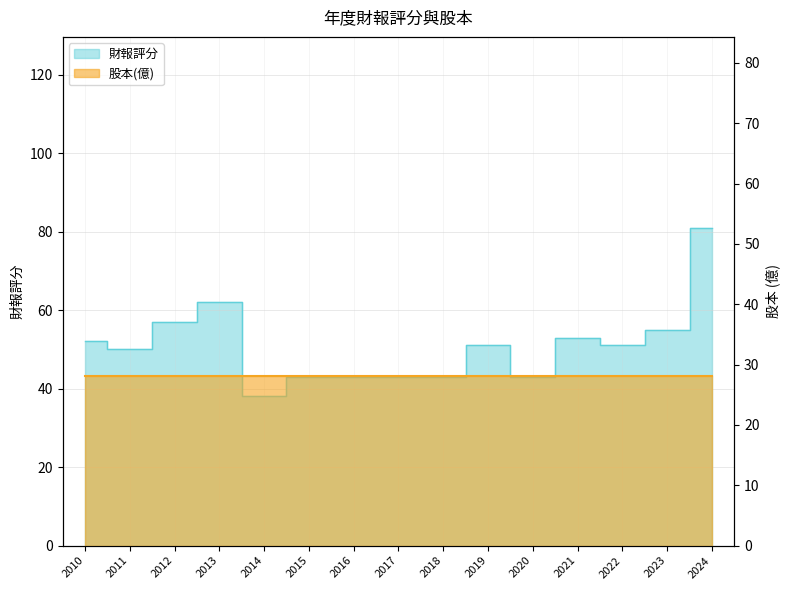

Reading left to right, what are all the values shown in this chart?

52	50	57	62	38	43	43	43	43	51	43	53	51	55	81